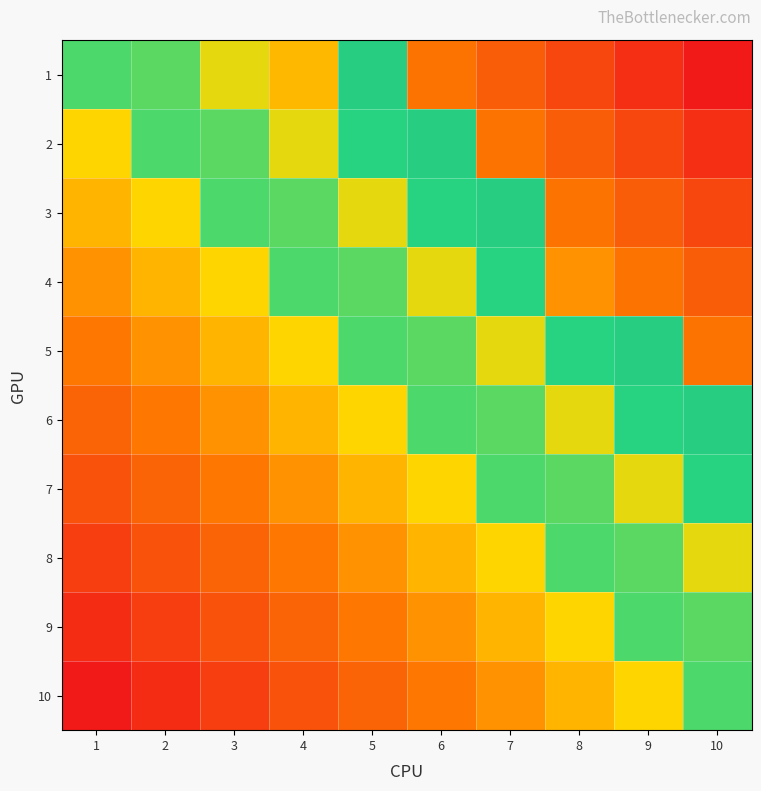

What is the spread (max minus min) of values at 1?

0.5